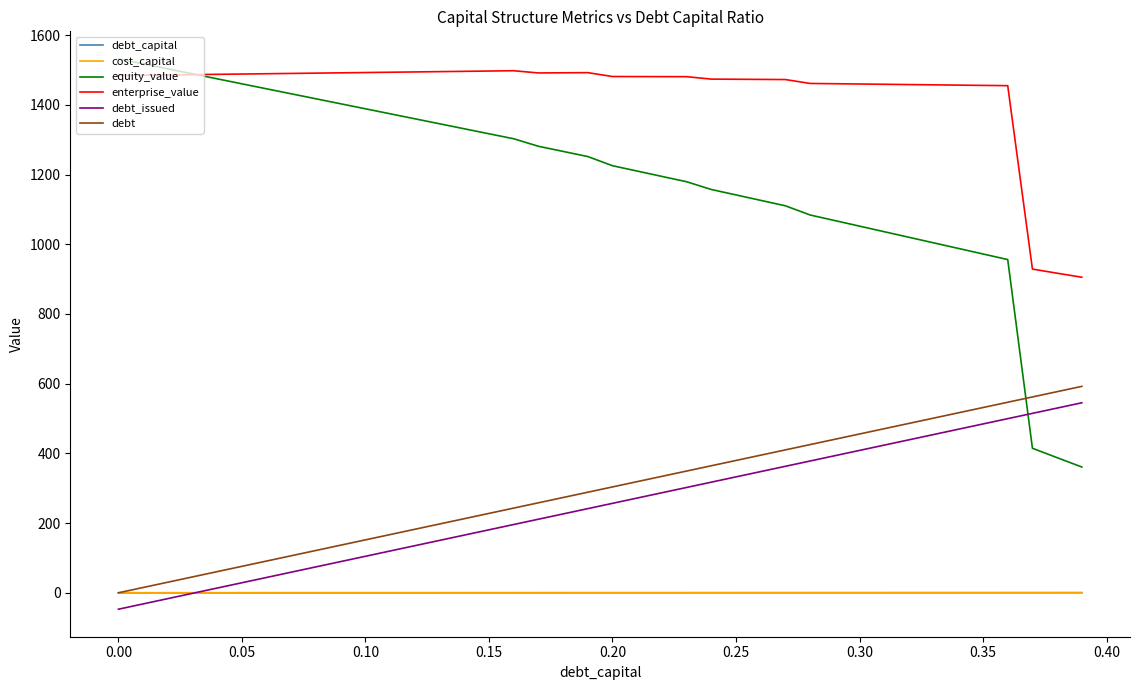

What is the minimum value shown in the chart?

-47.1